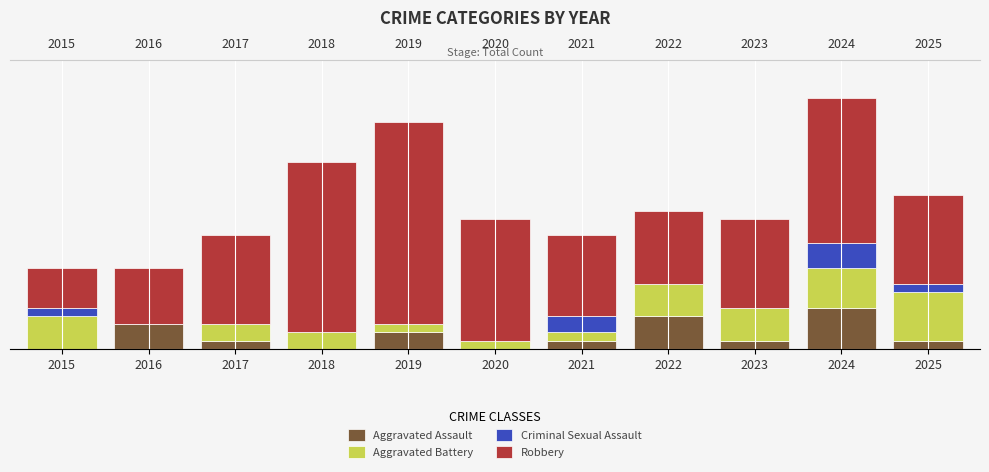

Is the value of Aggravated Battery at 2019 greater than the value of Robbery at 2015?

No